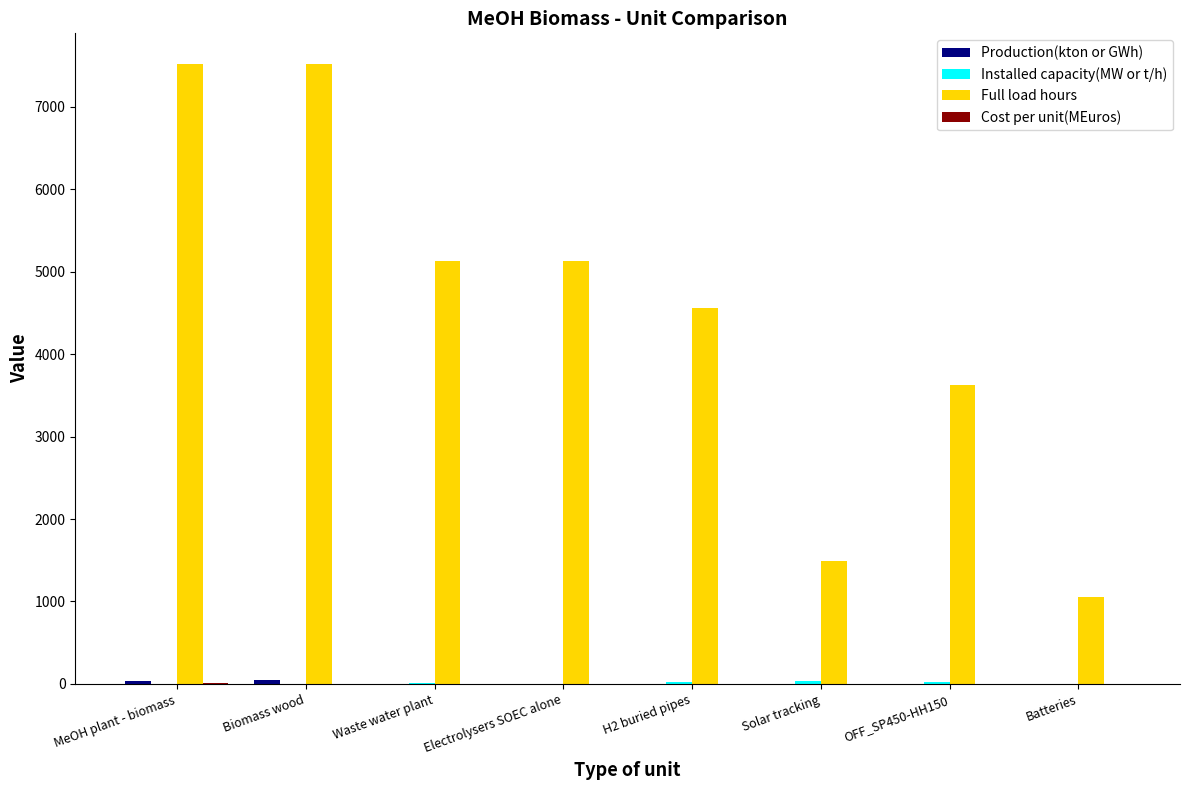

What is the maximum value shown in the chart?

7511.3